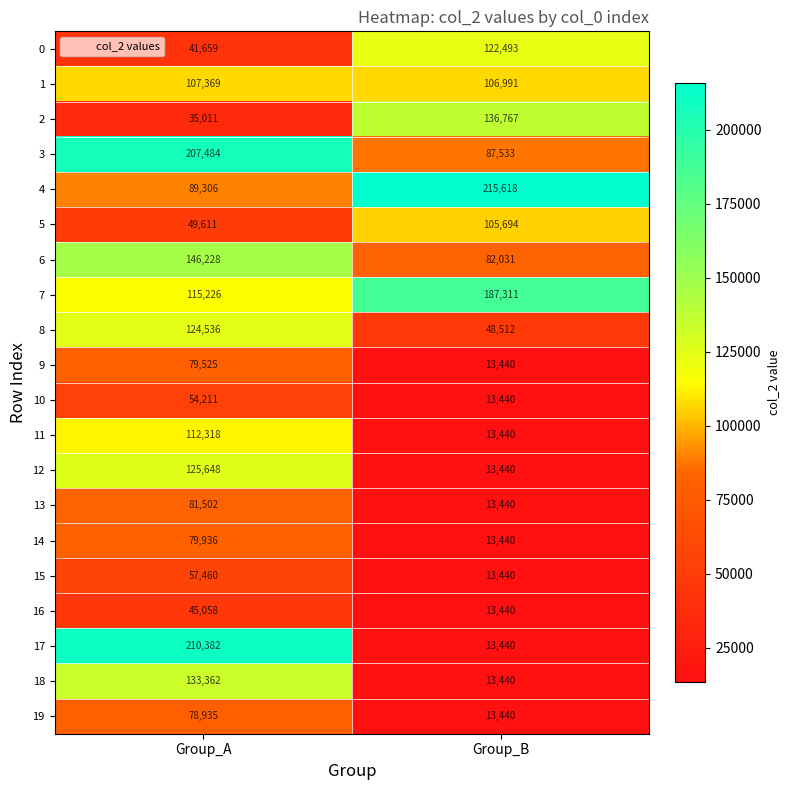

What is the difference between the maximum and minimum values in the 11 series?

98878